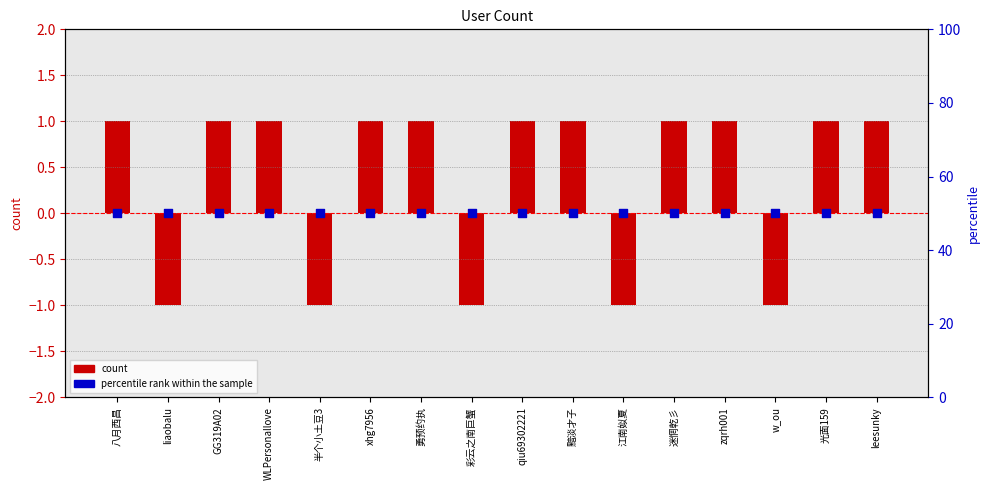

What are all the series names shown in the legend?

count, percentile rank within the sample